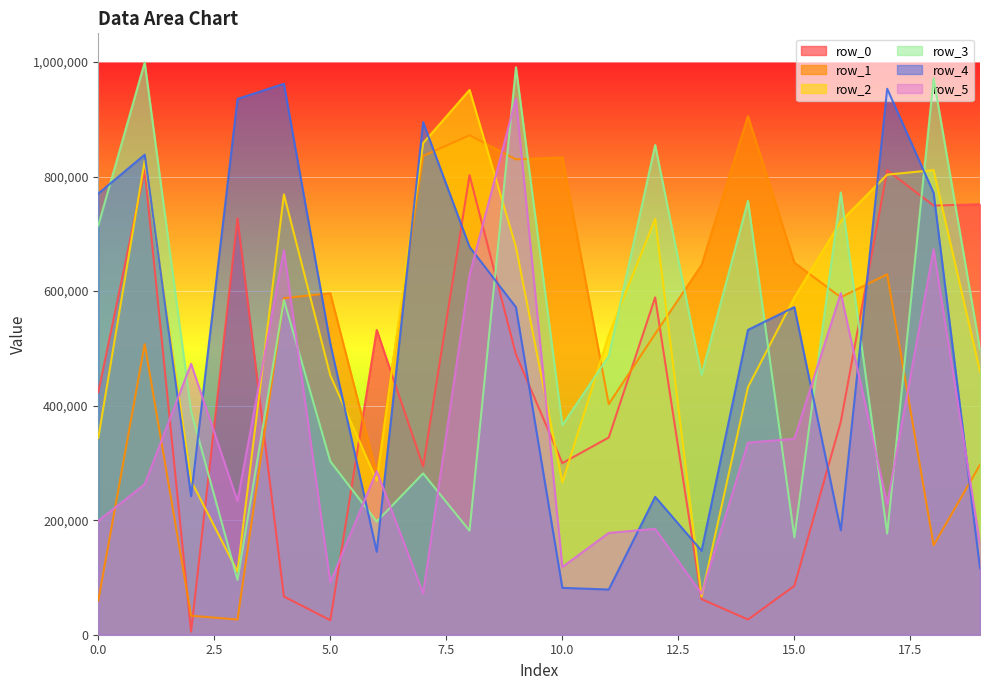

Is it true that row_5 equals 565533 at 14?

False